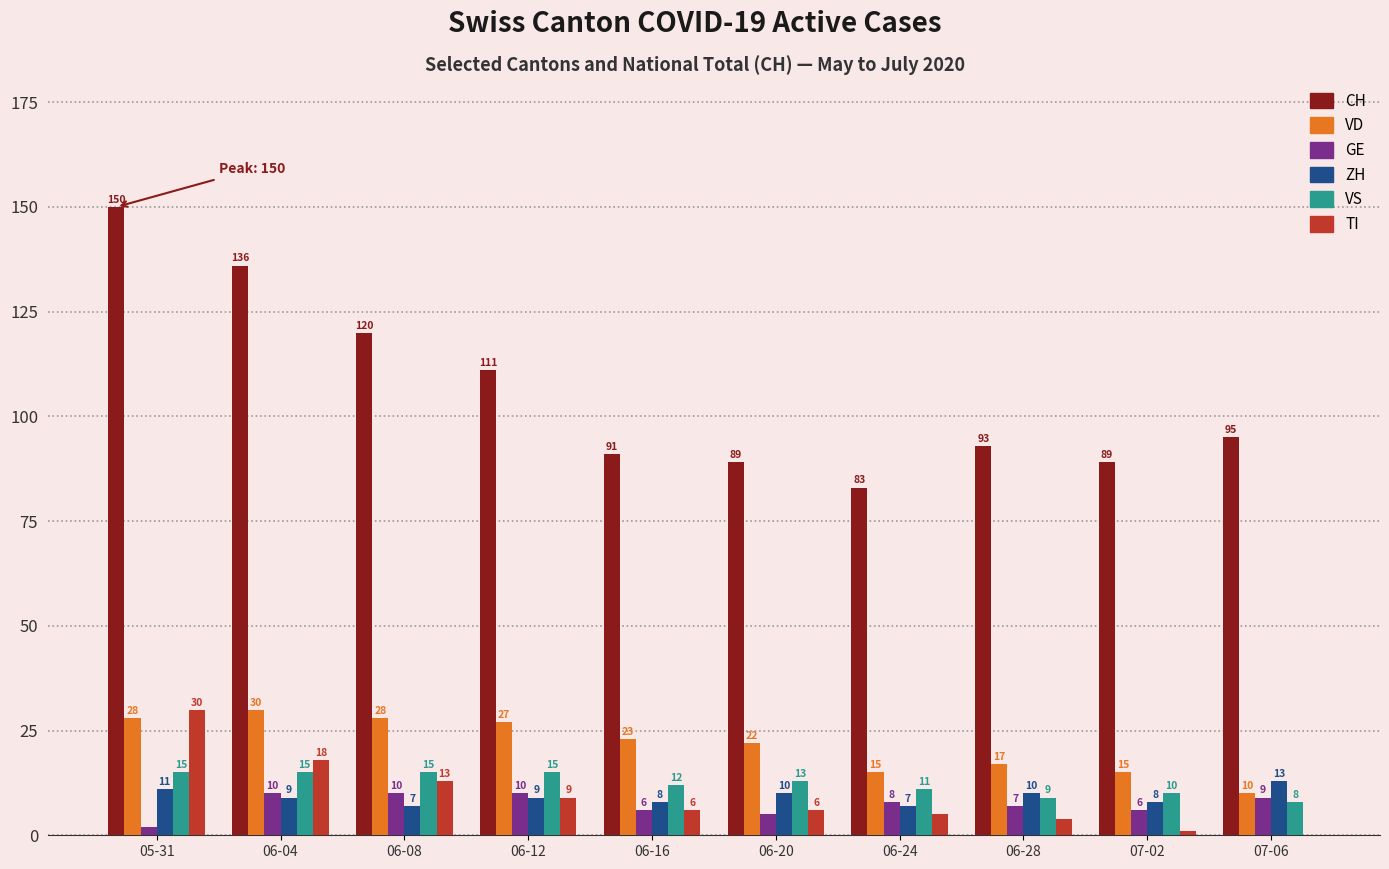

Where does the VD series first go above 23?

05-31